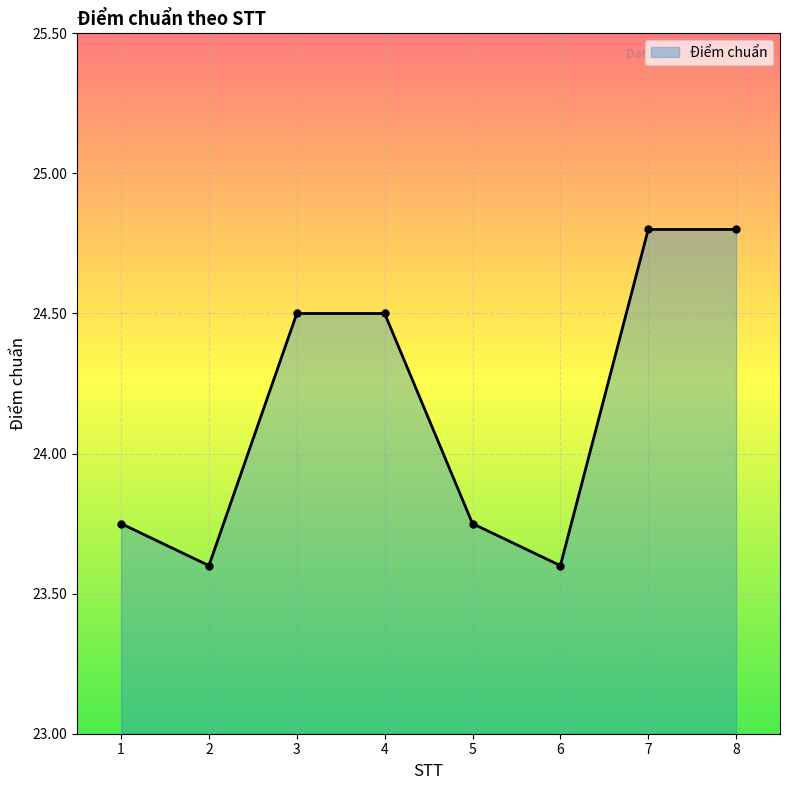

What is the sum of all values?

193.3